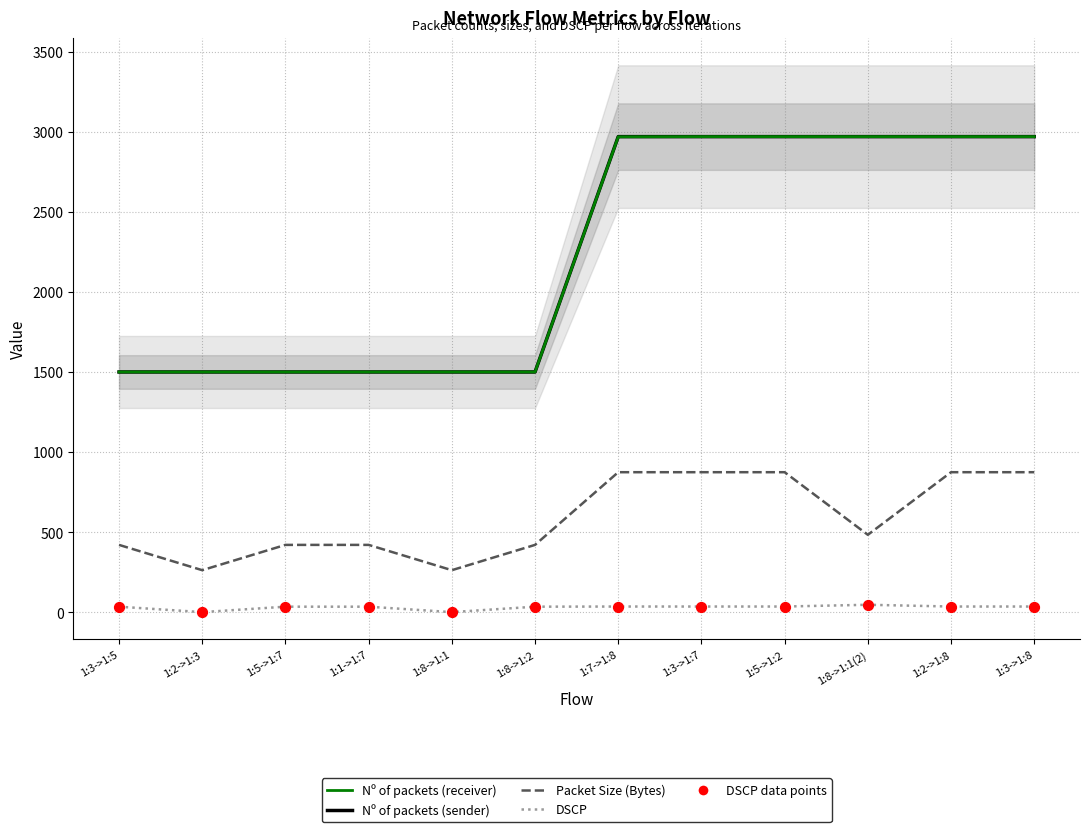

Is the value of Nº of packets (sender) at 1:1->1:7 greater than the value of DSCP data points at 1:1->1:7?

Yes